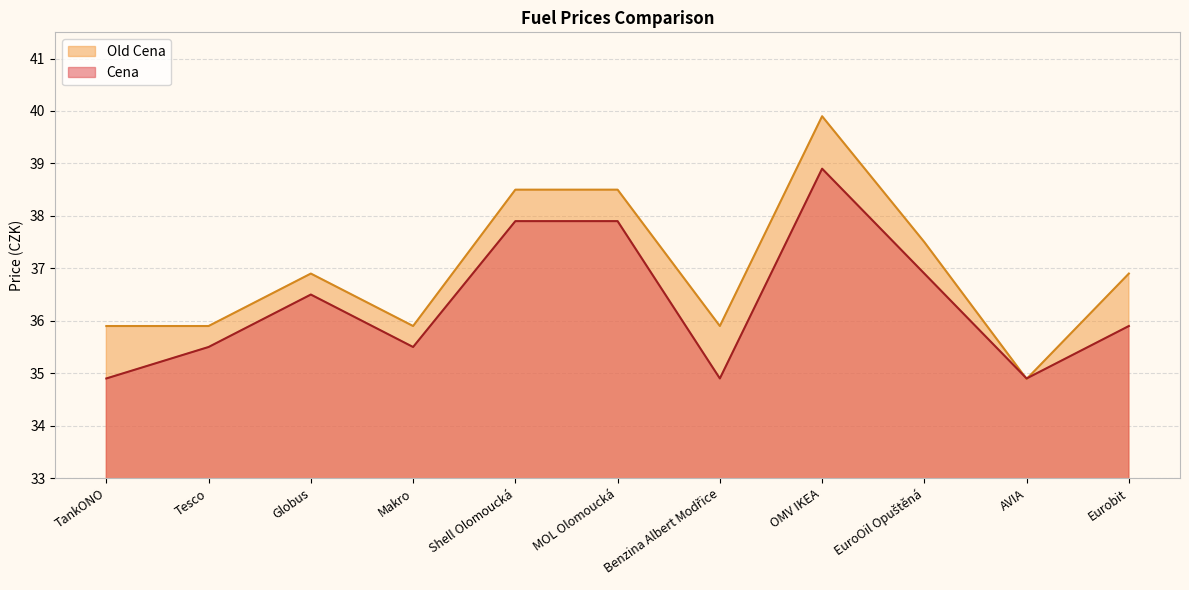

What is the value of the Cena point at the 10th from the left?

34.9